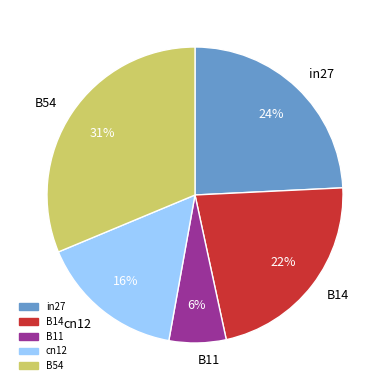

To the nearest percent, what portion does in27 represent?

24%